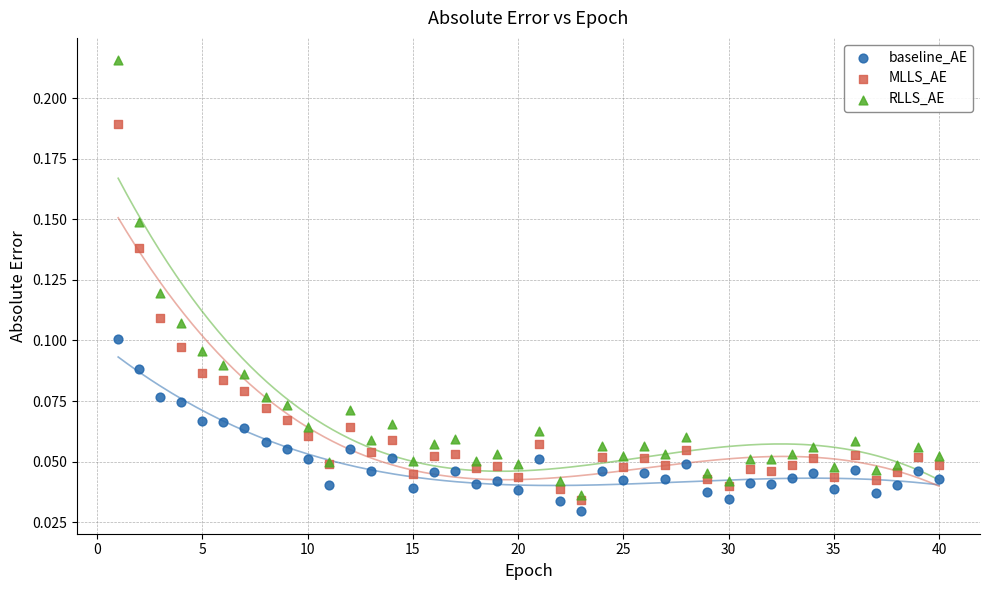

Which series has the widest spread of Y values?

RLLS_AE